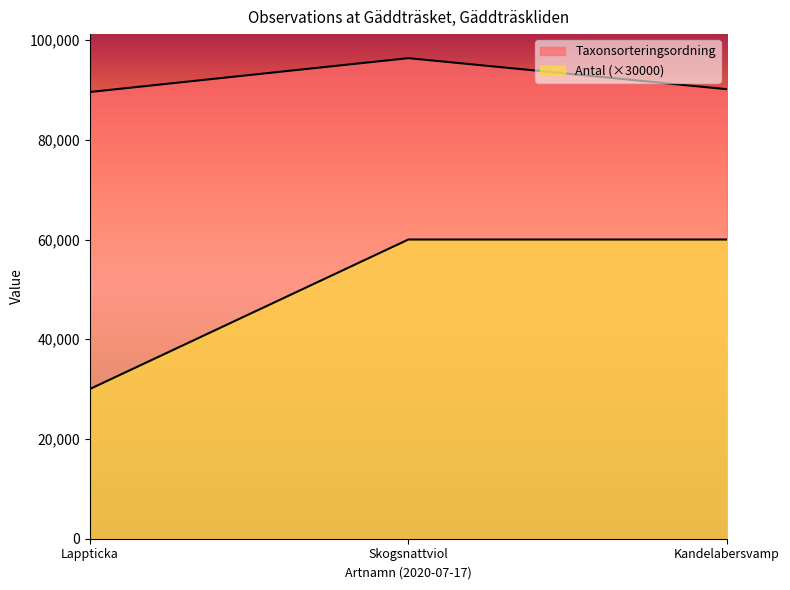

Is it true that Taxonsorteringsordning equals 96369 at Skogsnattviol?

True